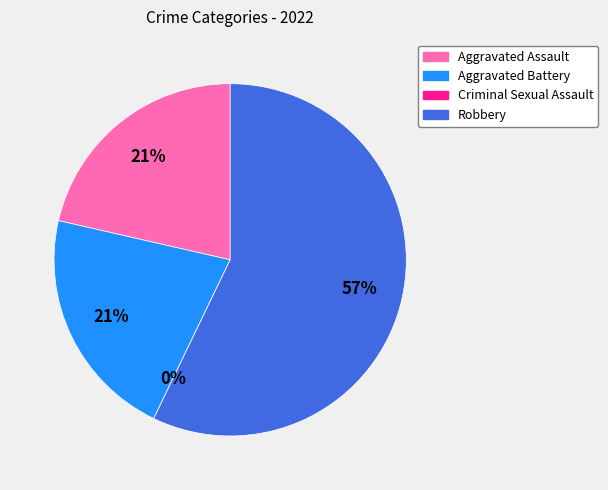

Combined, do Aggravated Assault and Robbery account for over 50%?

Yes